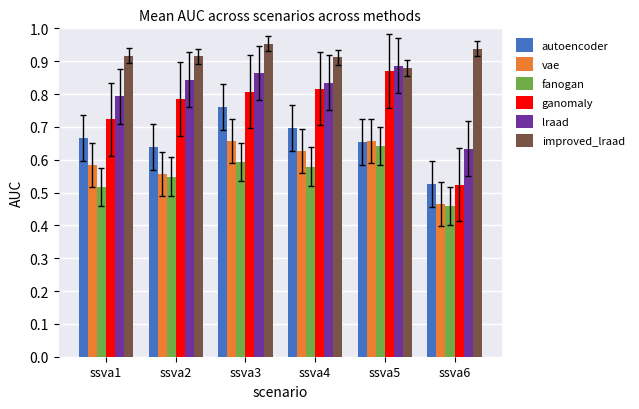

Which series has the widest spread of values?

ganomaly